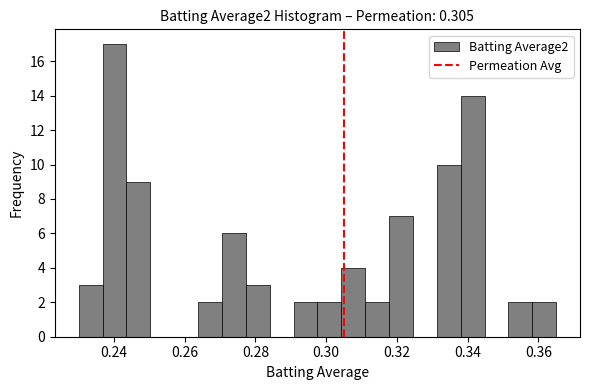

Around what value on the x-axis is the tallest bar? Give the approximate position of its centre, as read against the axis.

0.240